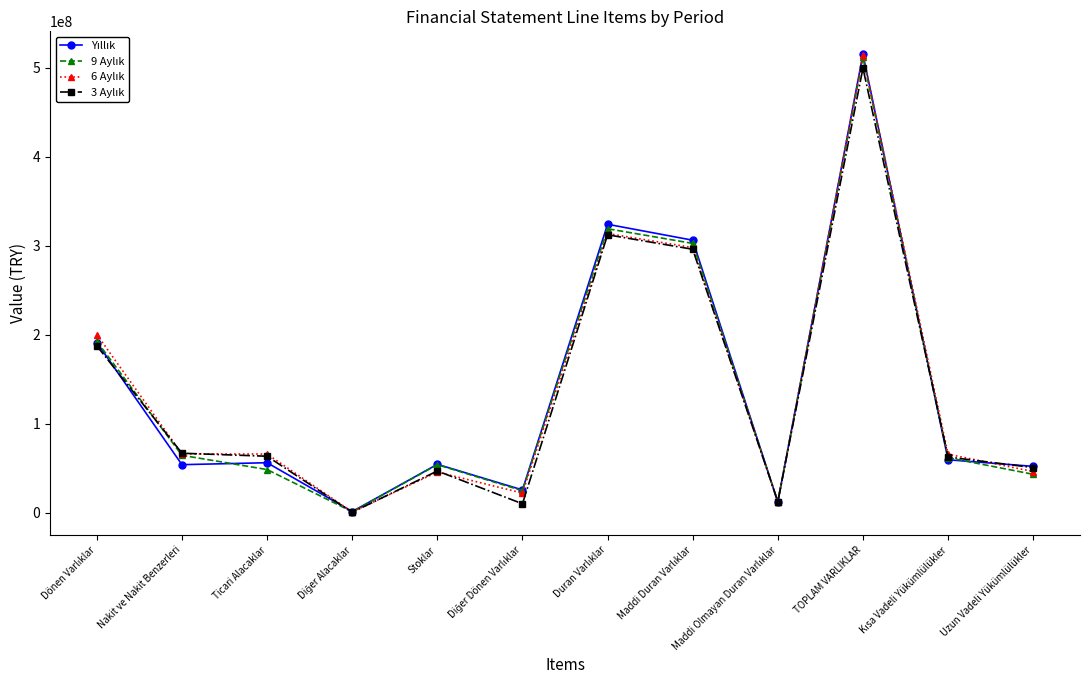

How many lines are shown in the chart?

4